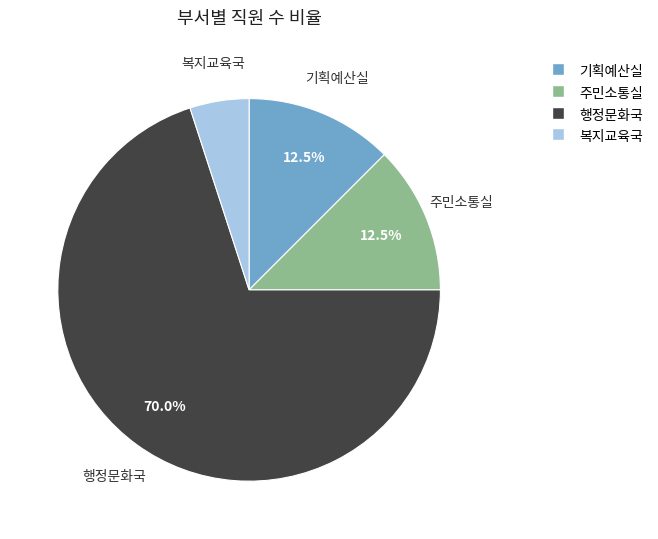

Is there any slice that represents more than half of the pie?

Yes